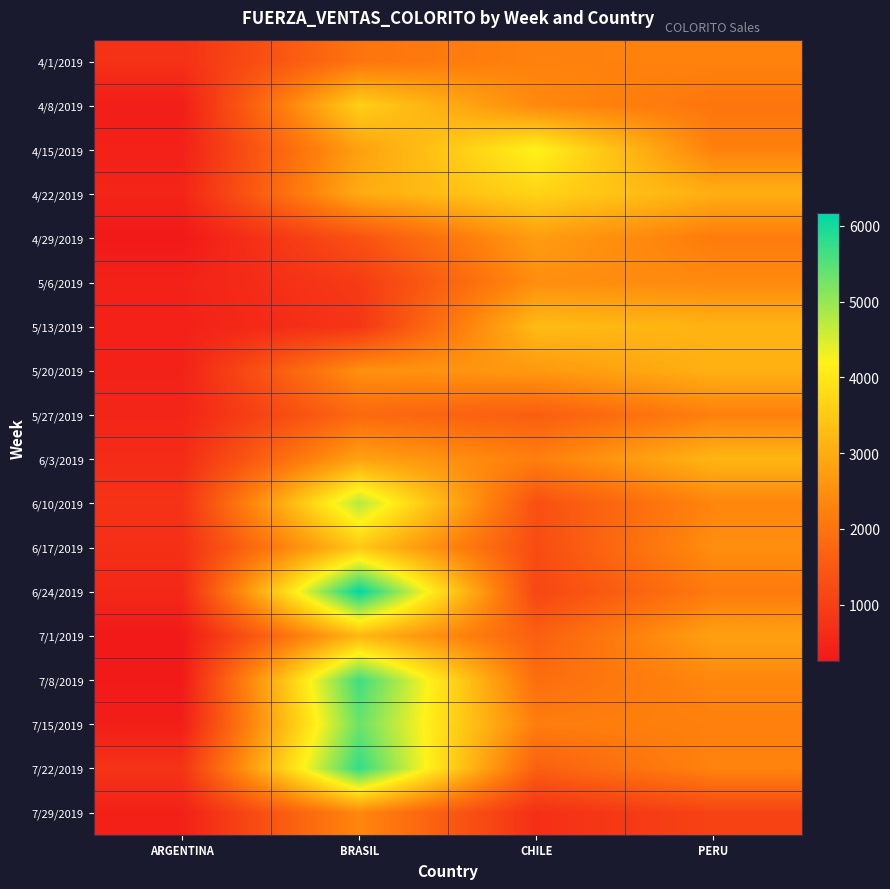

At which category is the sum across all series the highest?

BRASIL